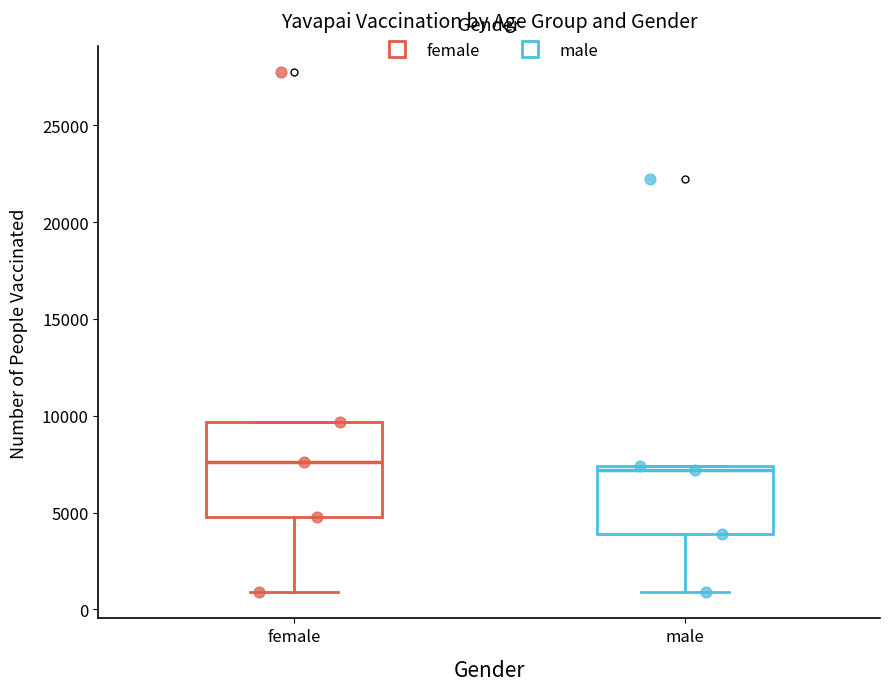

Comparing the boxes themselves (not the whiskers), which one is the tallest?

female